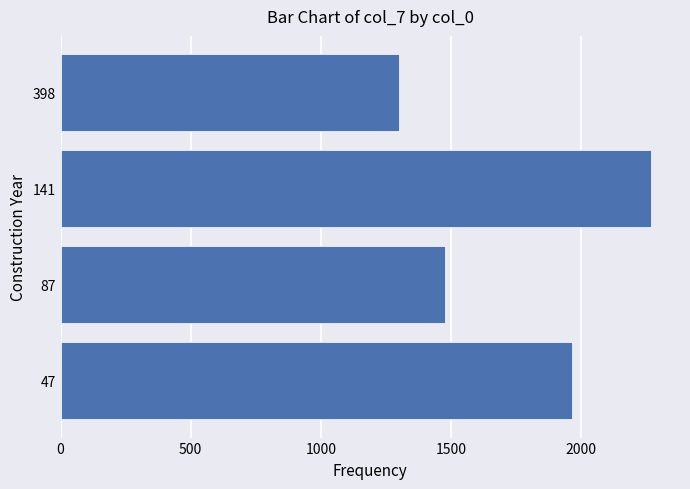

What is the difference between the maximum and minimum values?

967.6